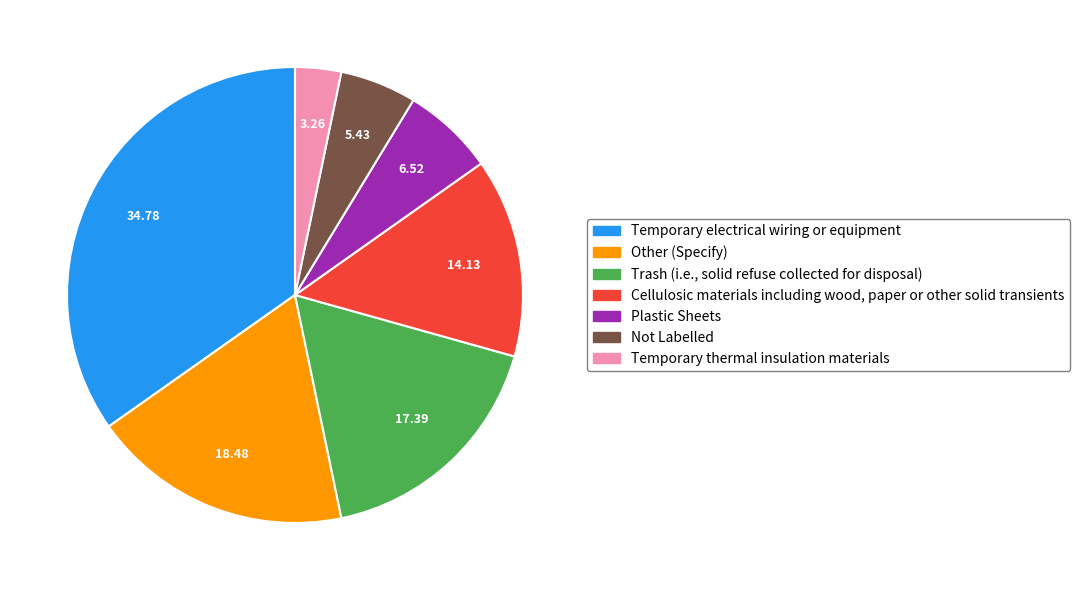

How many slices are in this pie chart?

7